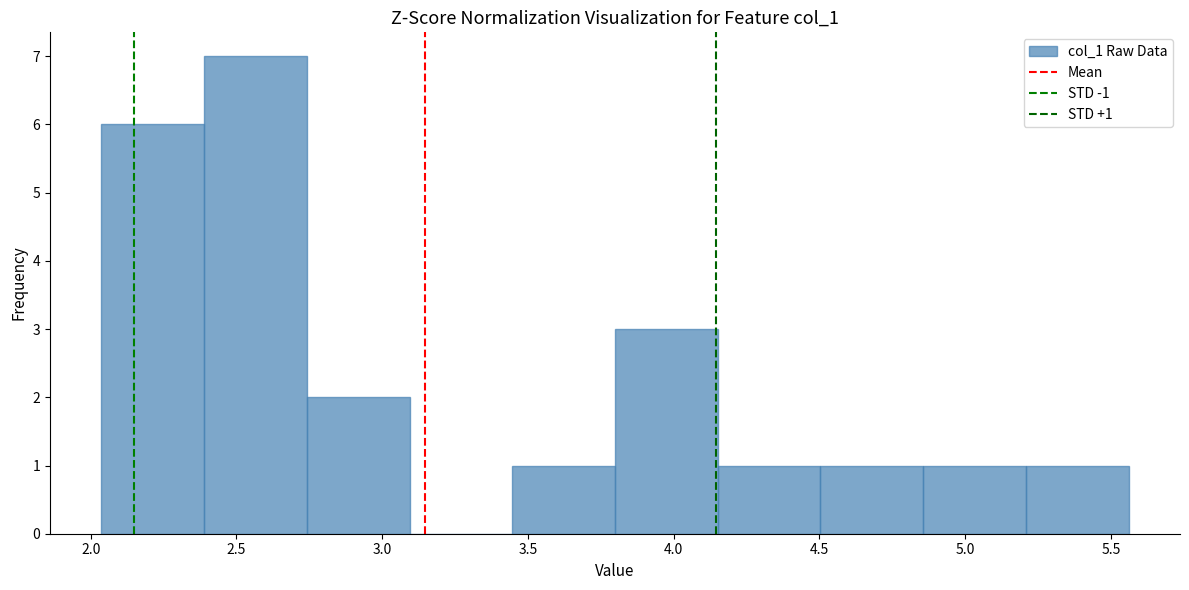

Which range on the x-axis has the tallest bar?

2.40 to 2.75